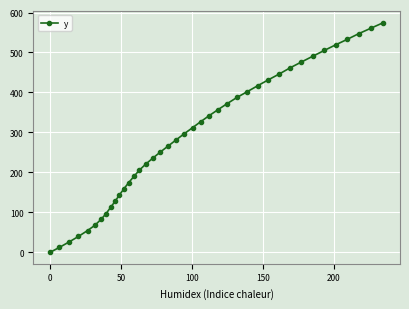

How many lines are shown in the chart?

1